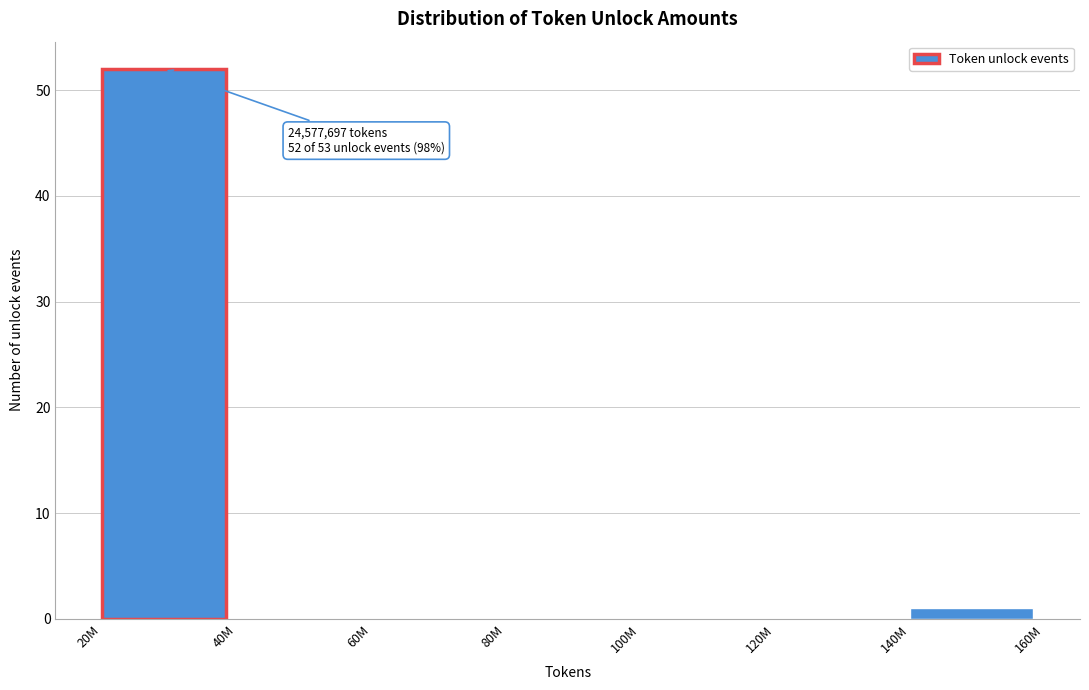

Reading right to left, what are all the values shown in this chart?

140M=1	120M=0	100M=0	80M=0	60M=0	40M=0	20M=52